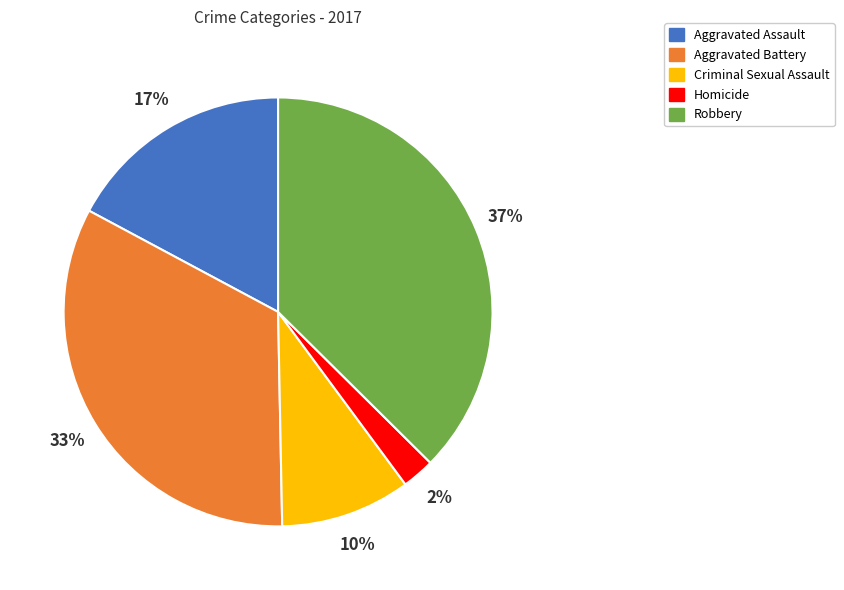

How many slices are in this pie chart?

5